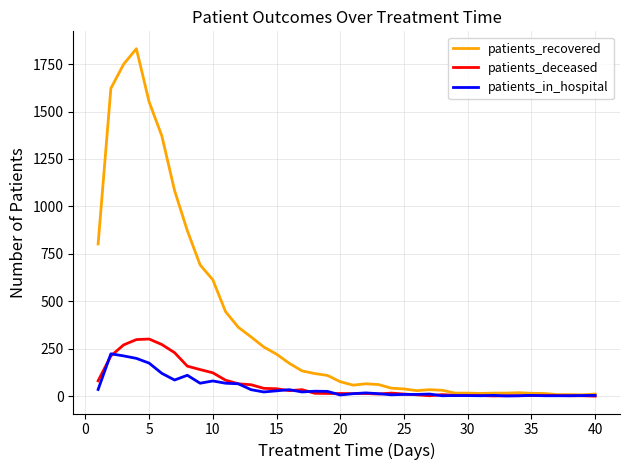

What is the greatest value displayed?

1831